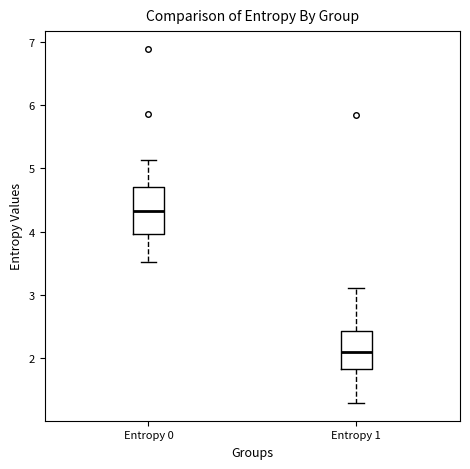

Comparing the boxes themselves (not the whiskers), which one is the tallest?

Entropy 0